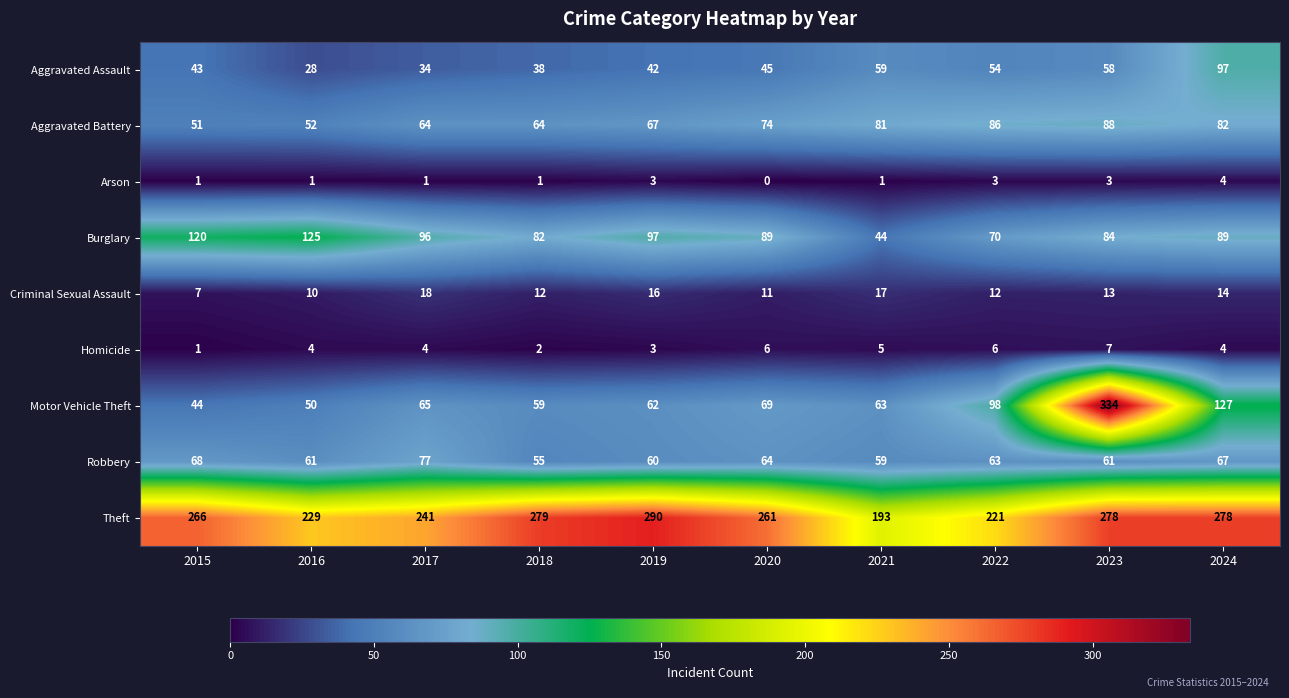

Where does the Burglary series first go above 89?

2015